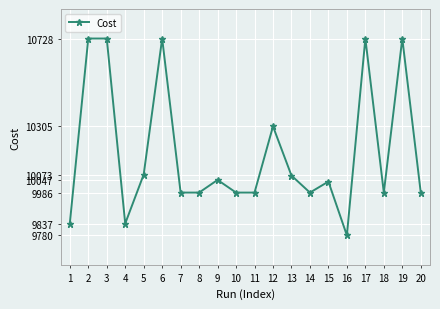

What is the value of the 1st point from the left?

9837.0